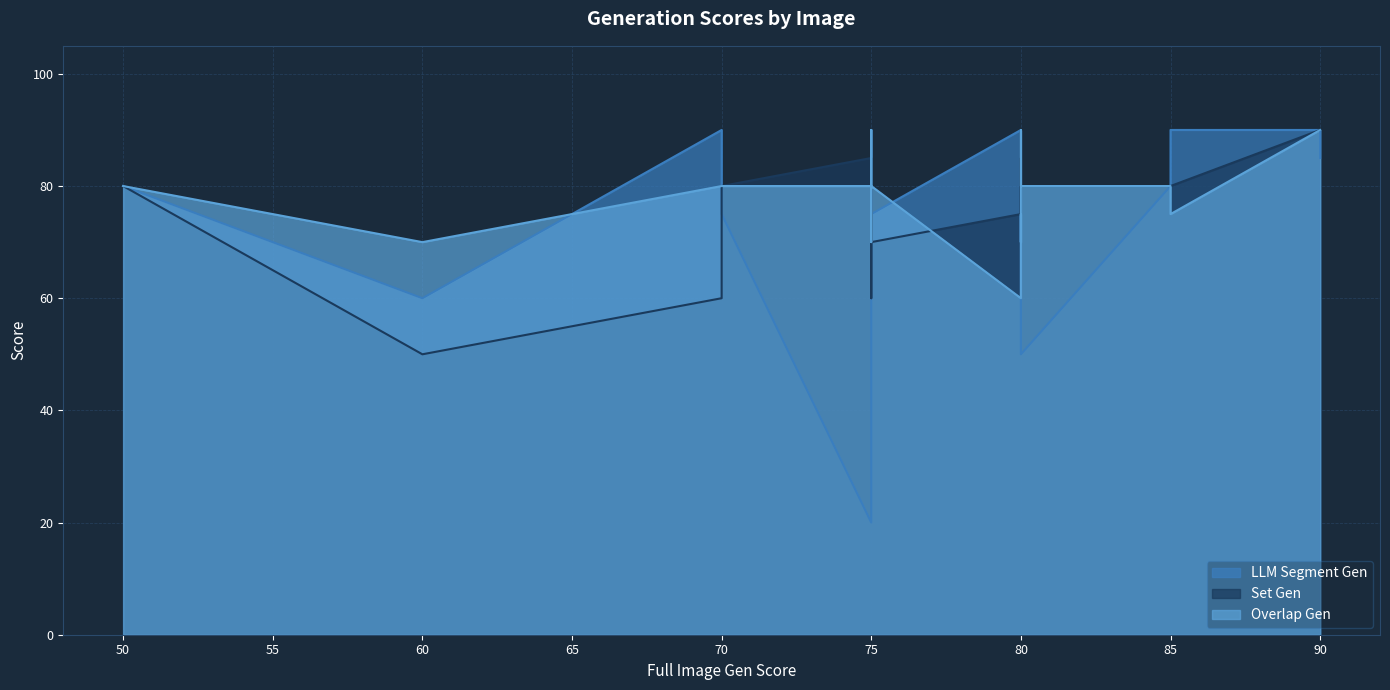

The value of Set Gen at aquafun is 33. True or false?

False